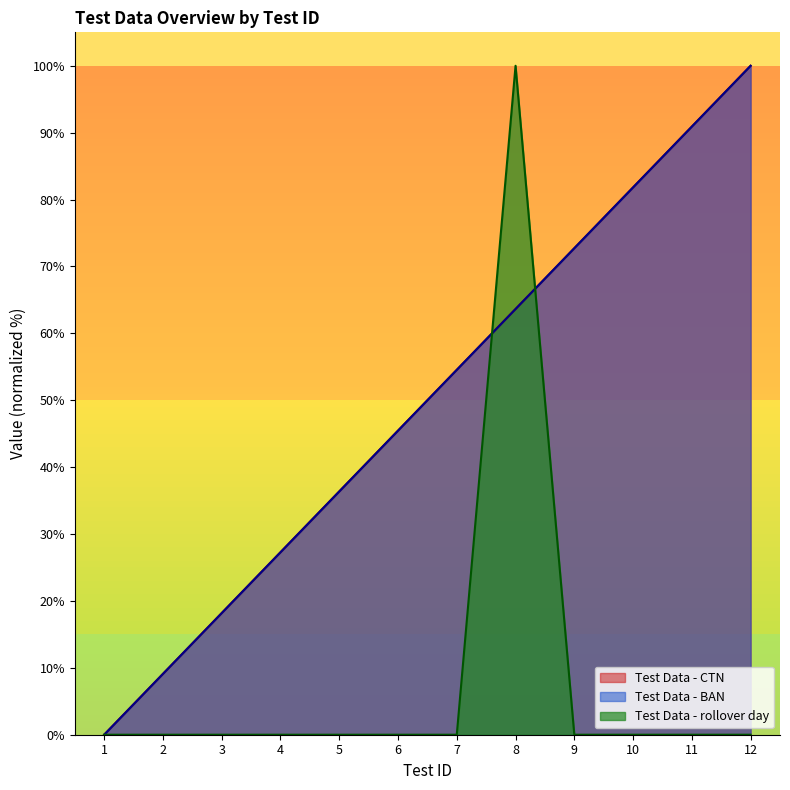

Which series has the largest total across all categories?

Test Data - CTN